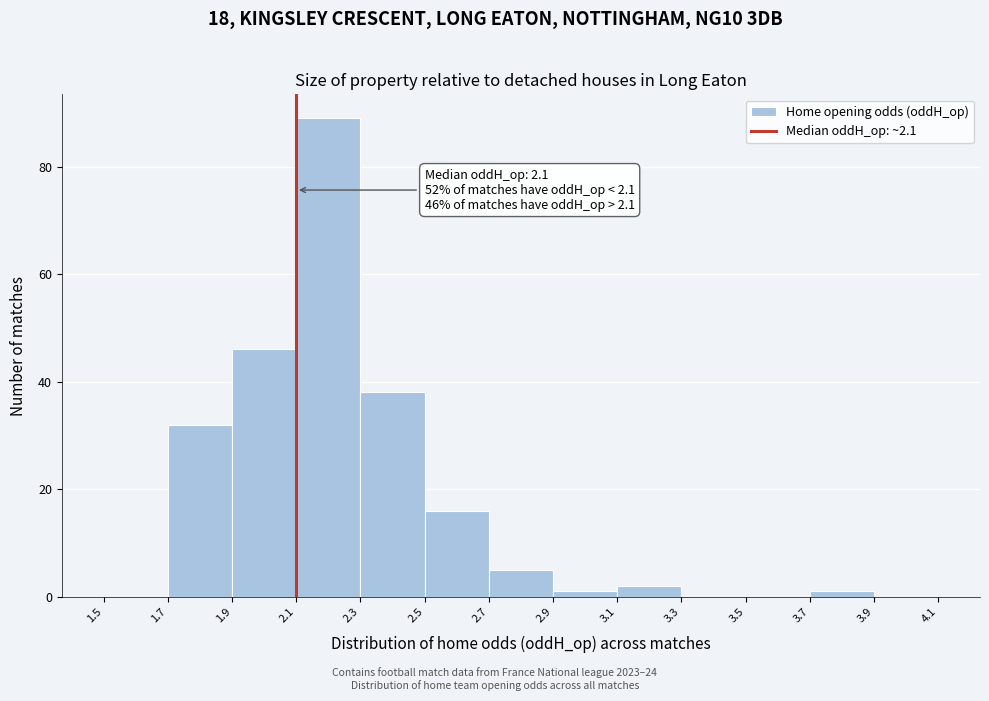

Which range on the x-axis has the tallest bar?

2.1 to 2.3